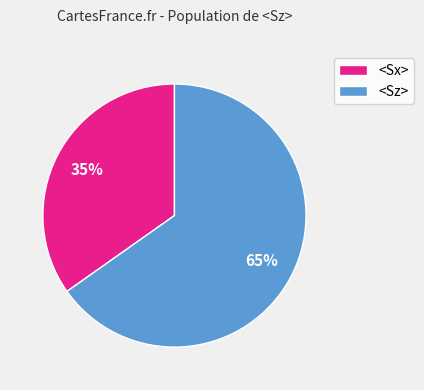

Is the sum of <Sz> and <Sx> greater than half?

Yes